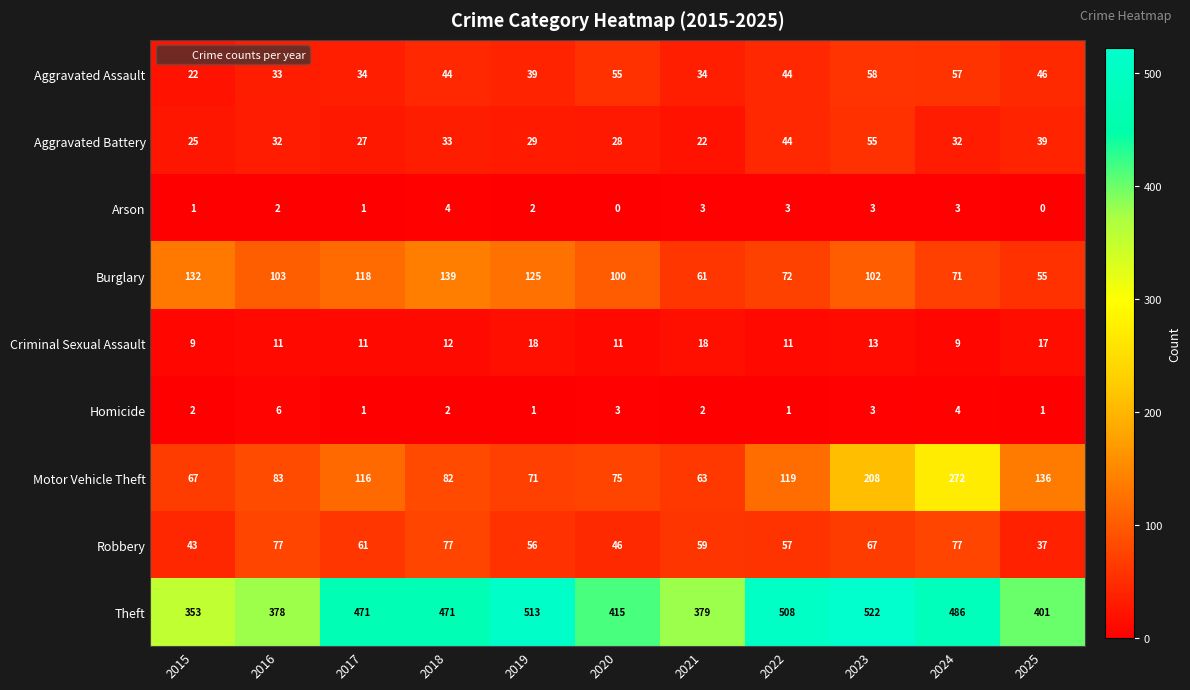

At which label is Robbery closest to 57?

2022